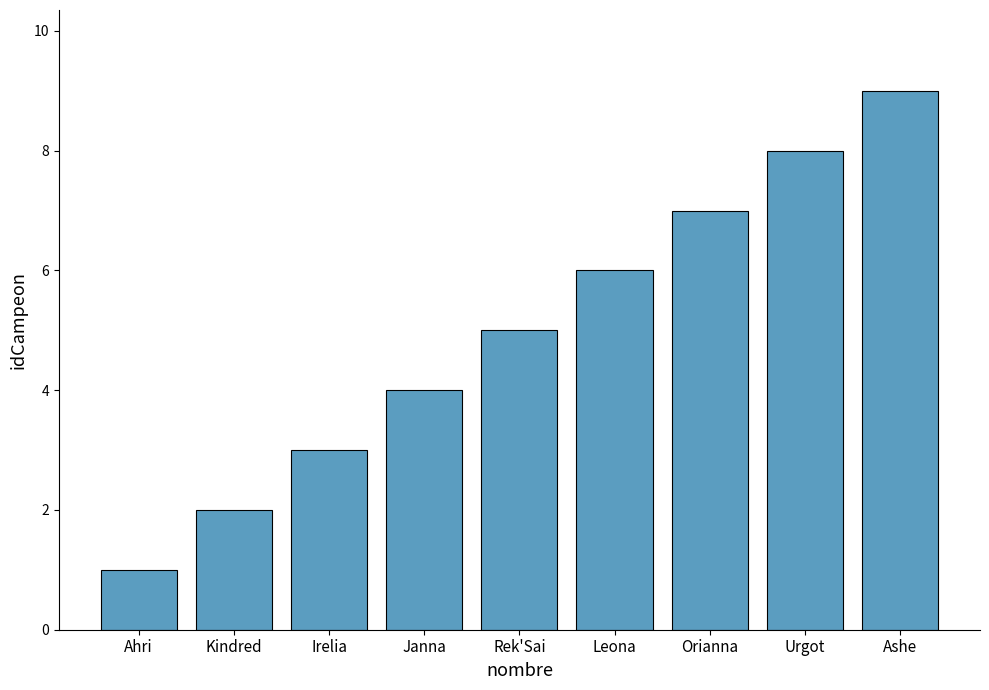

Is it true that the value at Ashe is 9?

True